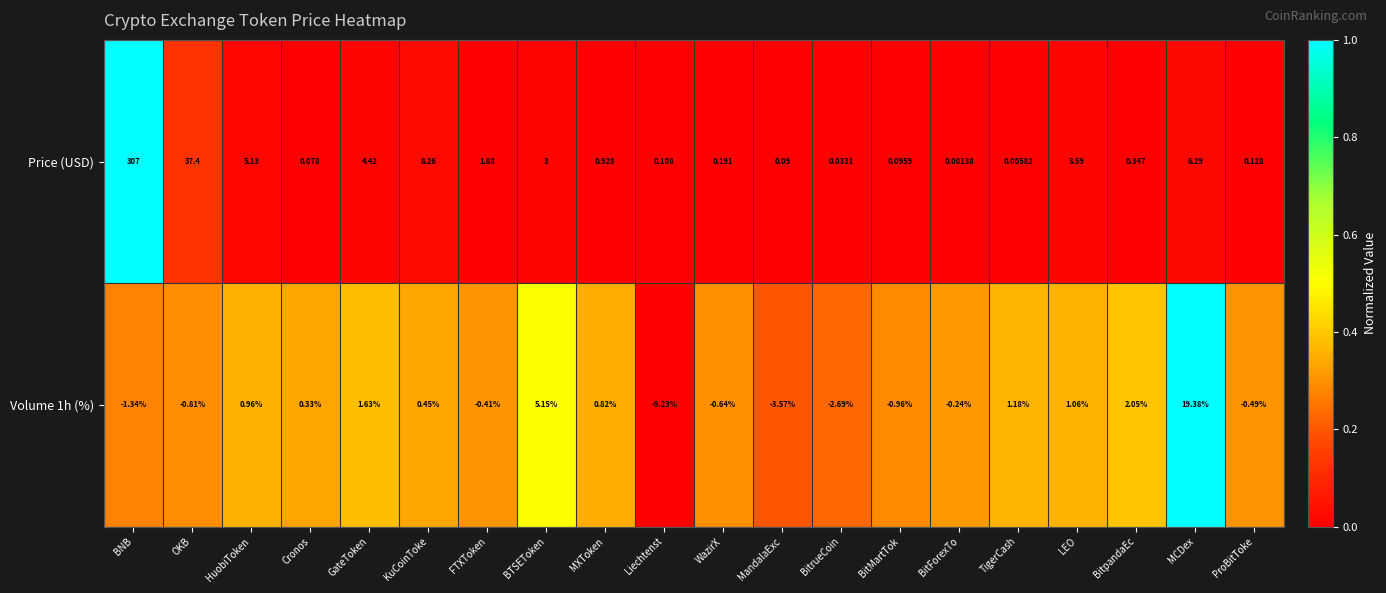

Which category has the lowest value across all series?

Liechtenst